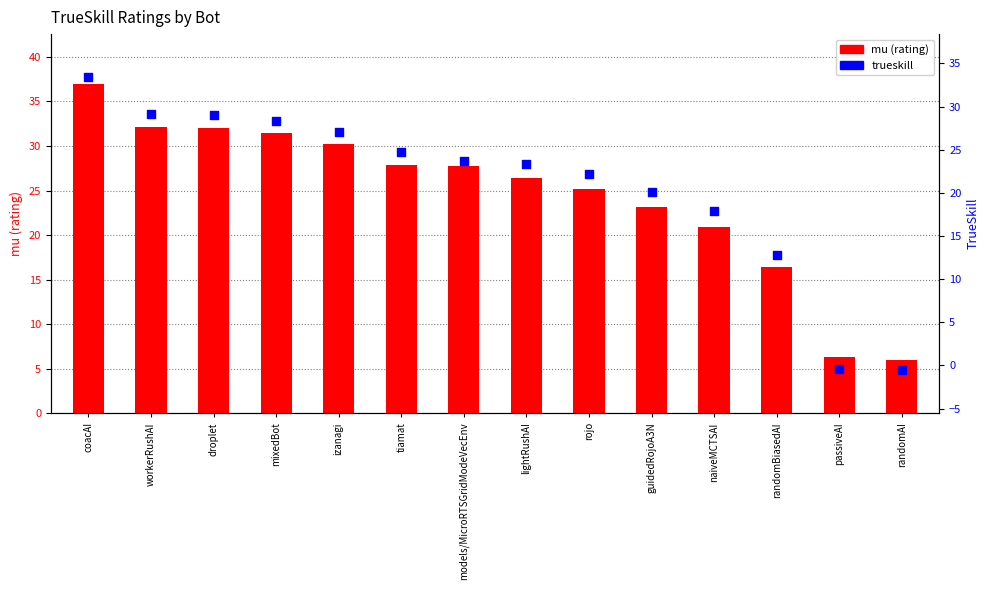

What are all the series names shown in the legend?

mu (rating), trueskill